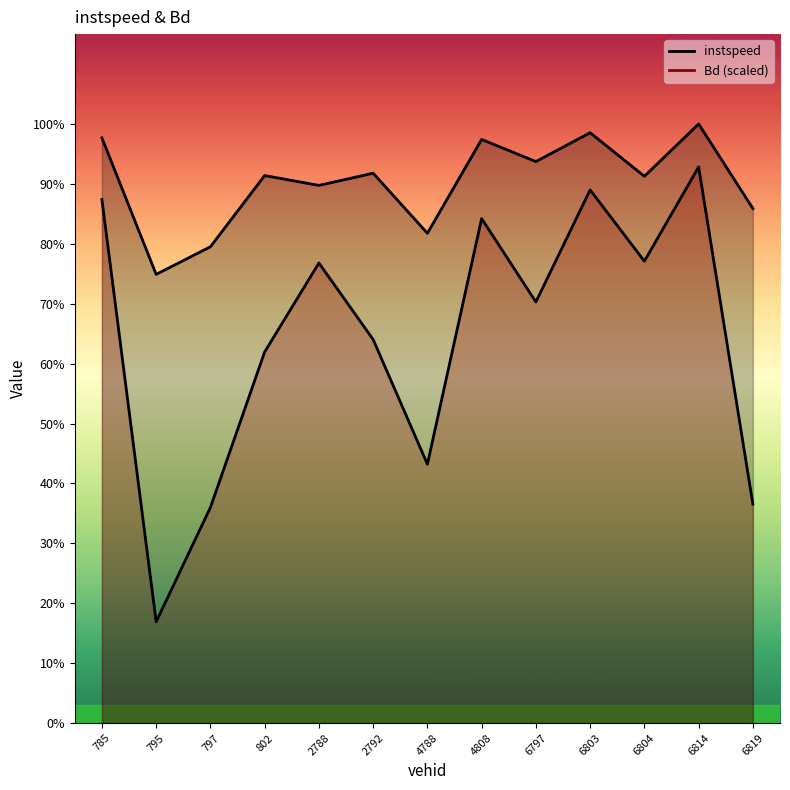

True or false: Bd and instspeed intersect in this chart.

False